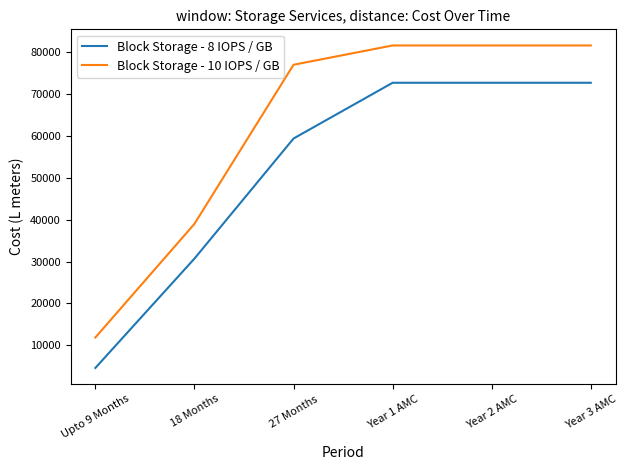

True or false: Block Storage - 8 IOPS / GB and Block Storage - 10 IOPS / GB cross at least once.

False